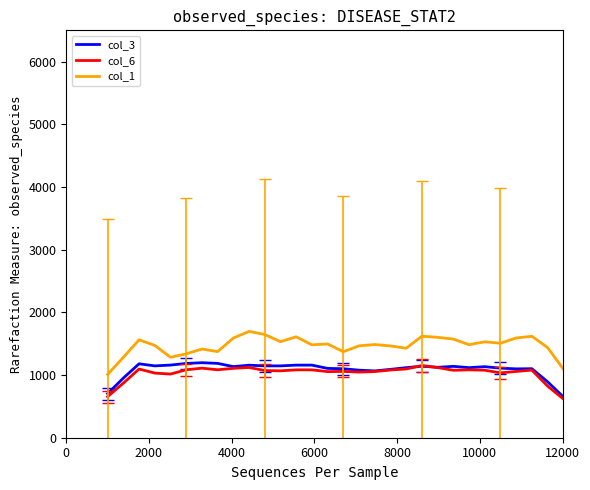

What is the lowest value of the col_1 series?

1009.2